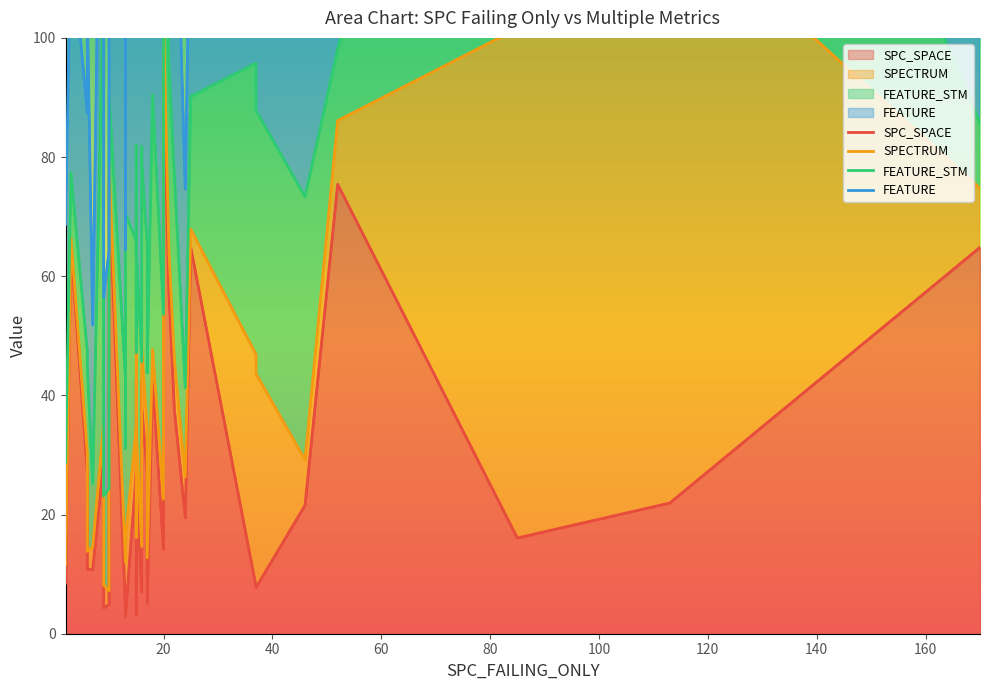

Which series has the widest spread of values?

FEATURE